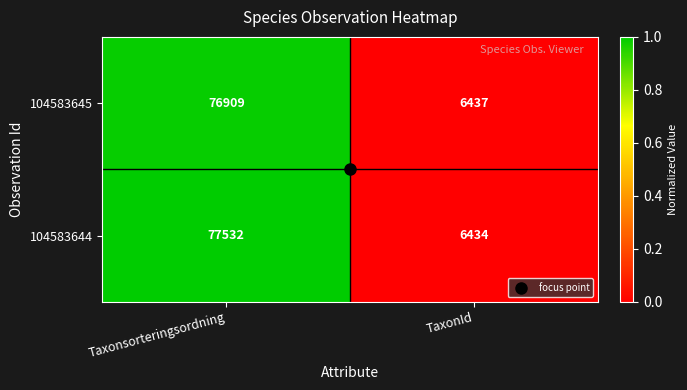

List the series in order of their peak value, lowest first.

104583645, 104583644